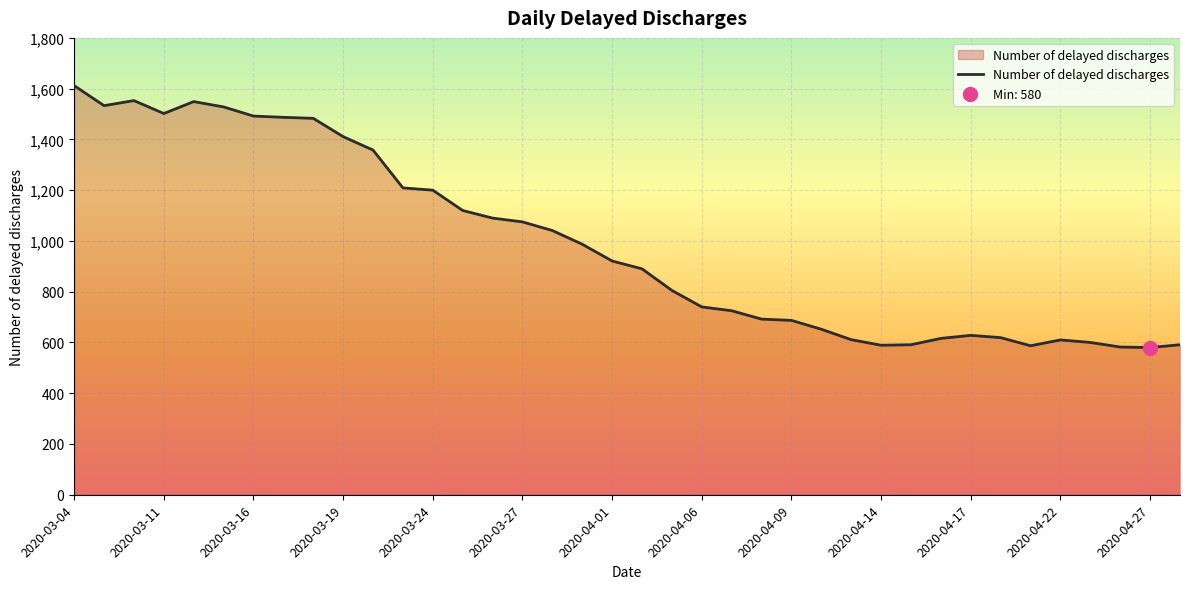

What is the difference between the maximum and minimum values?

1032